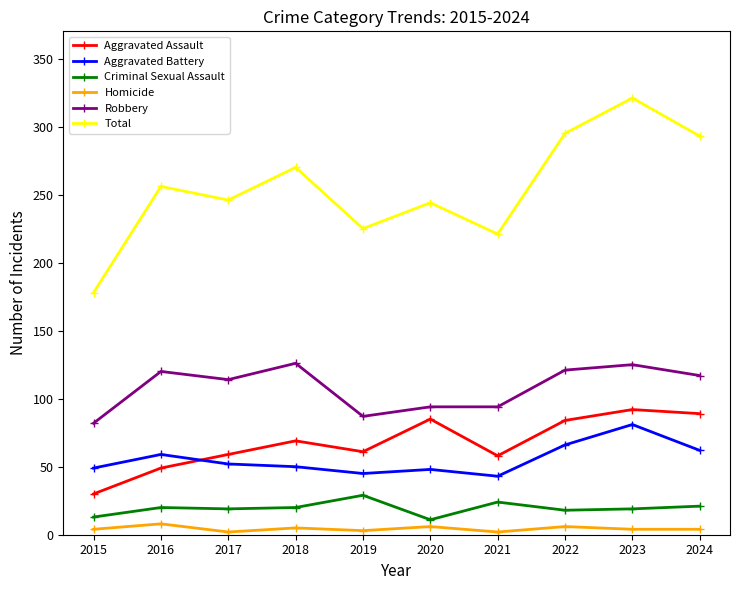

Which series has the widest spread of values?

Total